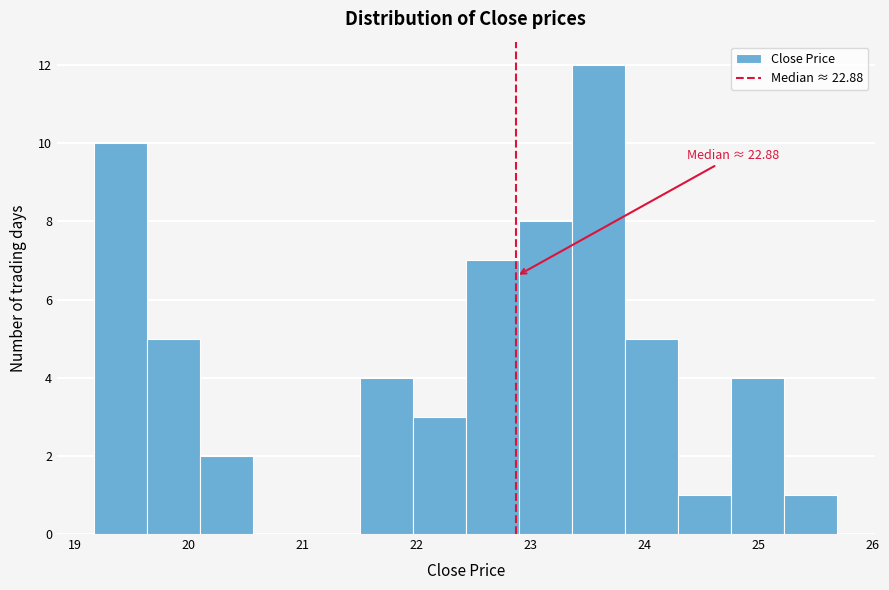

Which range on the x-axis has the tallest bar?

23.4 to 23.8